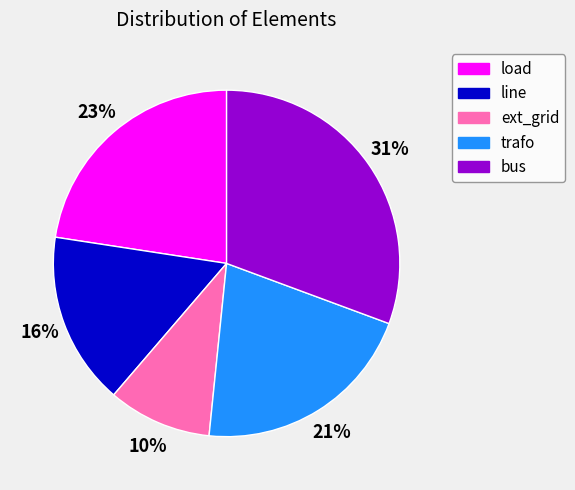

Which category has the biggest portion of the pie?

bus